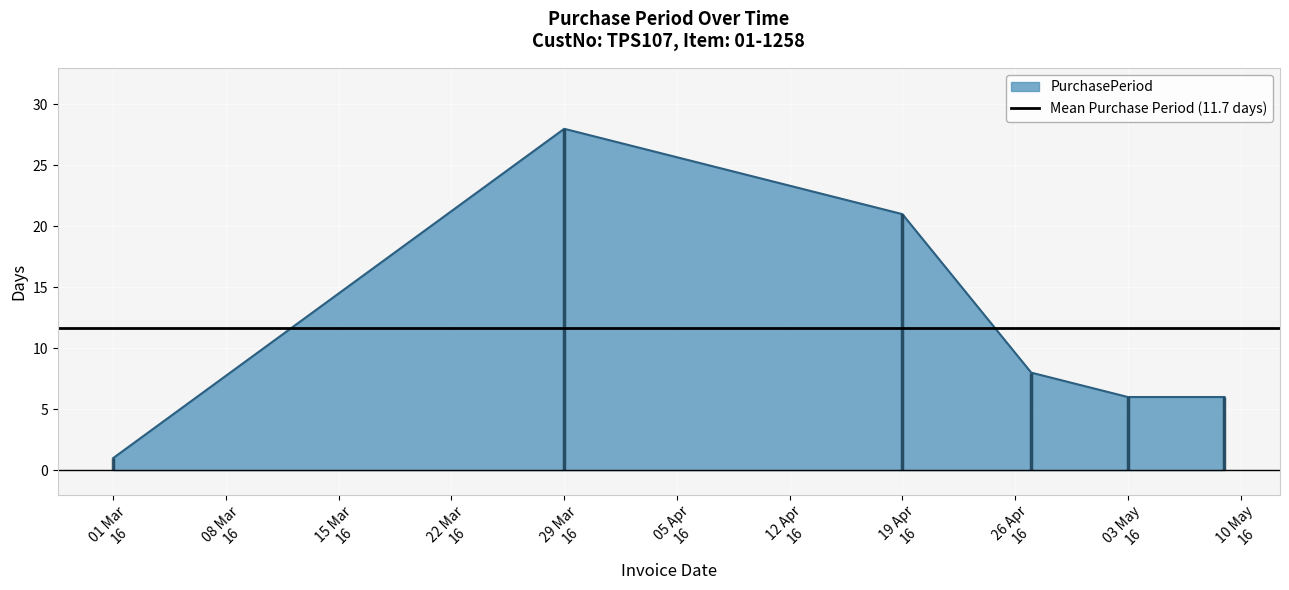

What is the highest value of the PurchasePeriod series?

28